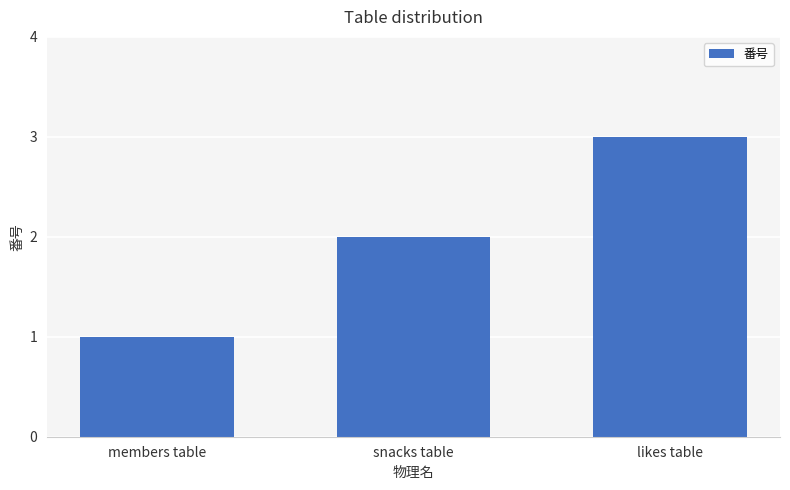

Reading left to right, what are all the values shown in this chart?

1	2	3